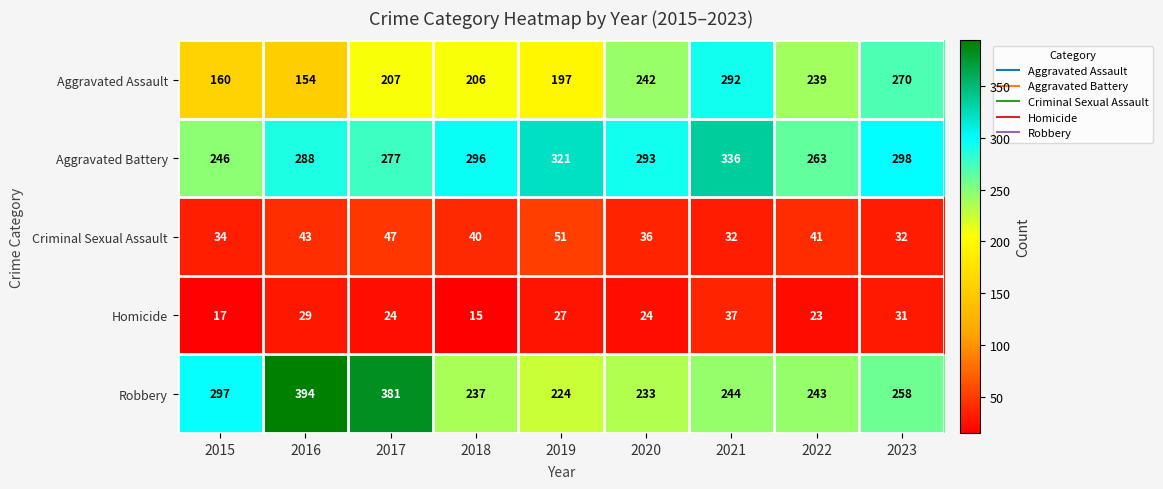

List the series in order of their peak value, highest first.

Robbery, Aggravated Battery, Aggravated Assault, Criminal Sexual Assault, Homicide